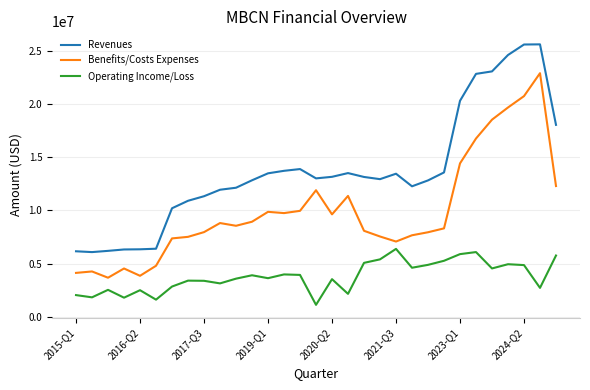

List the series in order of their overall mean, lowest first.

Operating Income/Loss, Benefits/Costs Expenses, Revenues